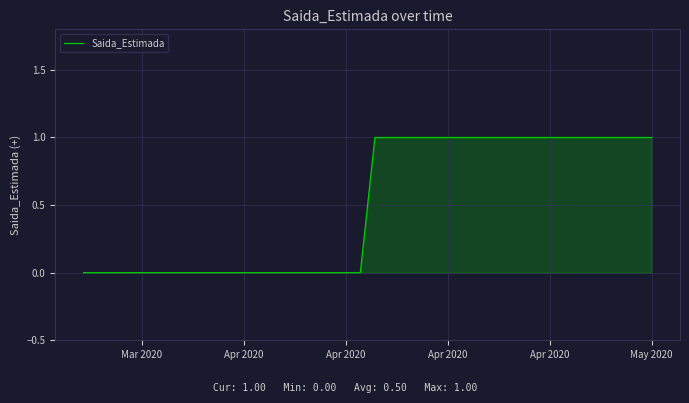

How many lines are shown in the chart?

1